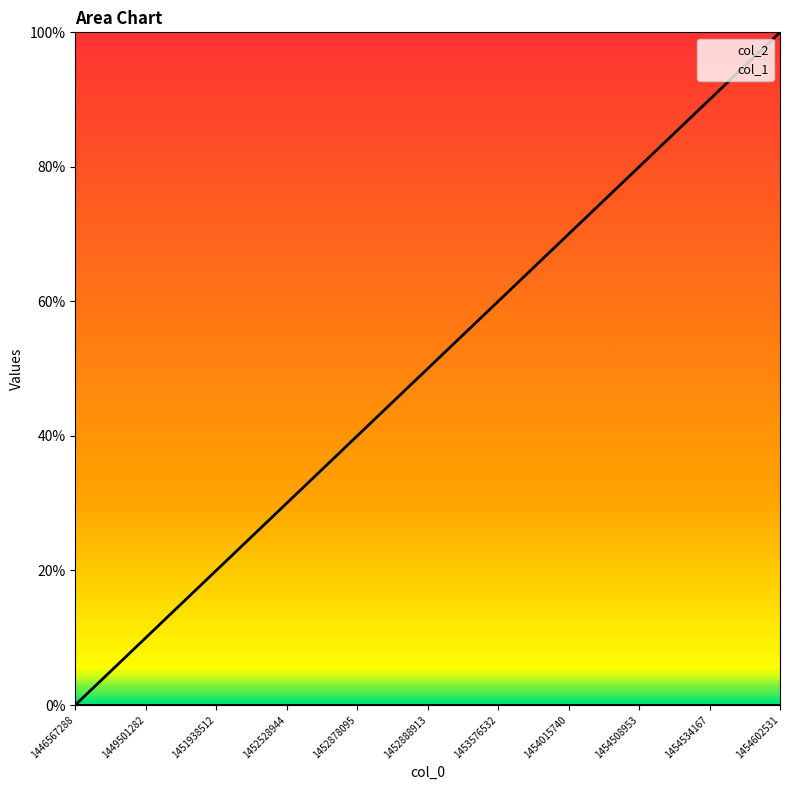

Rank the categories by value from highest to lowest.

1454602531, 1454534167, 1454508953, 1454015740, 1453576532, 1452888913, 1452878095, 1452528944, 1451938512, 1449501282, 1446567288